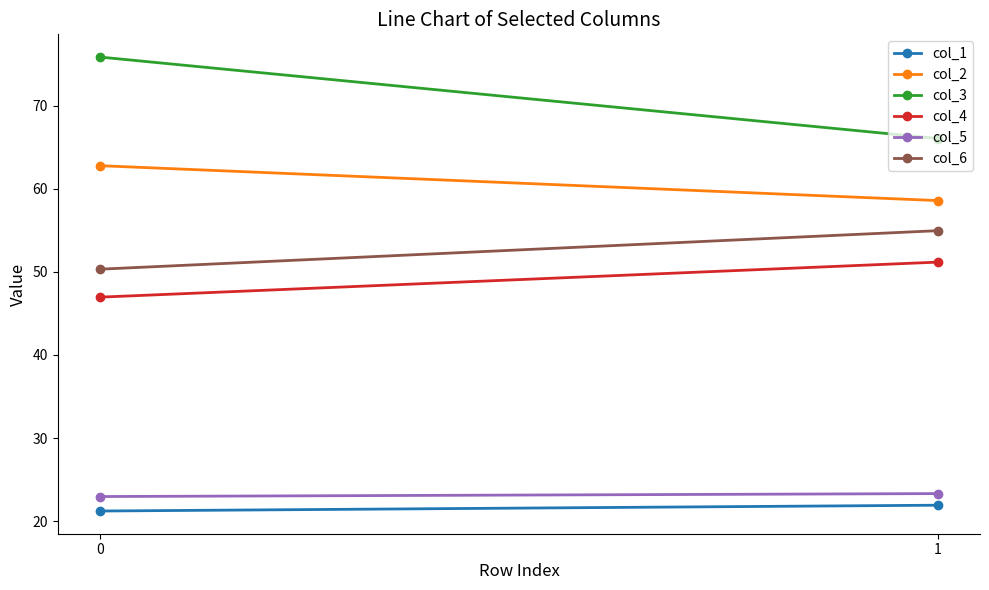

Does the chart have visible grid lines?

No